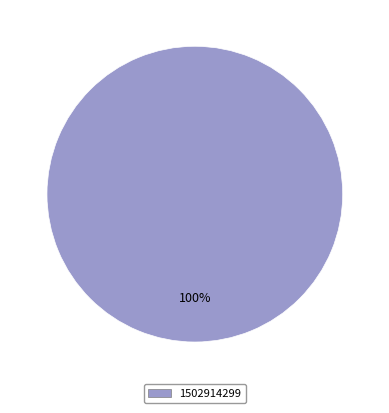

What is the majority slice?

1502914299